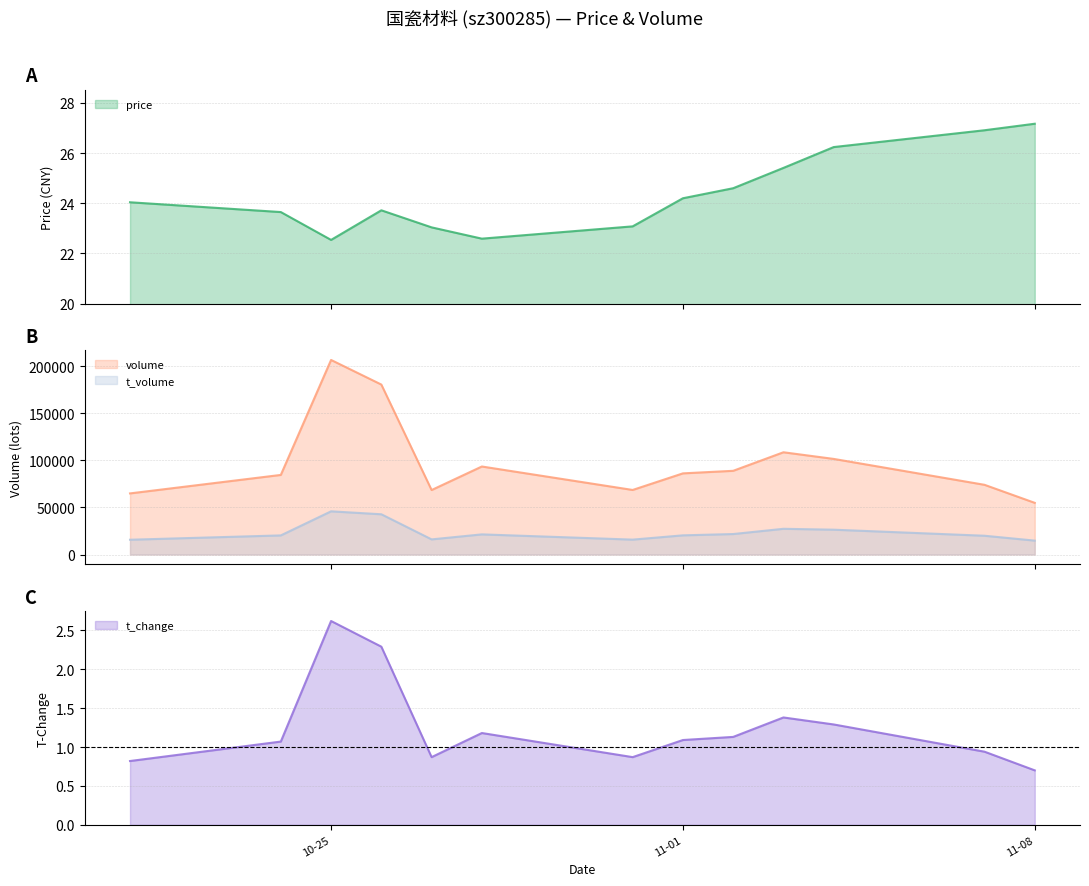

Which series has the largest range (max minus min)?

volume